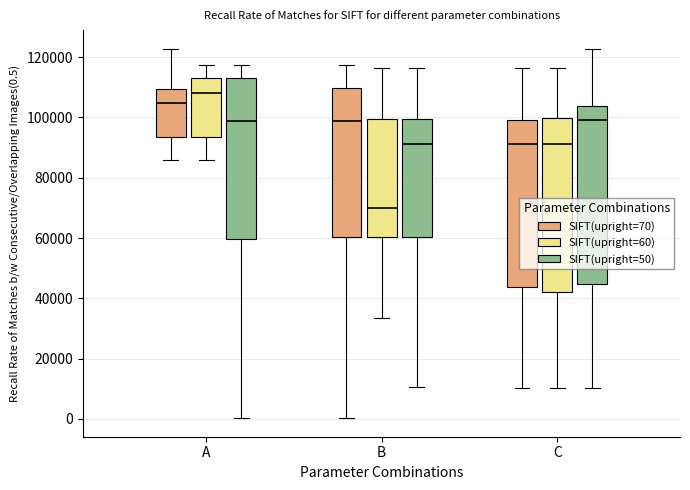

Reading left to right, transcribe this box plot: for each box, give where its median line is, the range the box spans, and where its two whiskers end, as read against the y-axis. The values are not printed on the chart, so give them approximately, as read against the axis.

A (SIFT(upright=70)): median 104000, box 94000 to 110000, whiskers 86000 to 122000
A (SIFT(upright=60)): median 108000, box 94000 to 112000, whiskers 86000 to 118000
A (SIFT(upright=50)): median 98000, box 60000 to 112000, whiskers 0 to 118000
B (SIFT(upright=70)): median 98000, box 60000 to 110000, whiskers 0 to 118000
B (SIFT(upright=60)): median 70000, box 60000 to 100000, whiskers 34000 to 116000
B (SIFT(upright=50)): median 92000, box 60000 to 100000, whiskers 10000 to 116000
C (SIFT(upright=70)): median 92000, box 44000 to 100000, whiskers 10000 to 116000
C (SIFT(upright=60)): median 92000, box 42000 to 100000, whiskers 10000 to 116000
C (SIFT(upright=50)): median 100000, box 44000 to 104000, whiskers 10000 to 122000